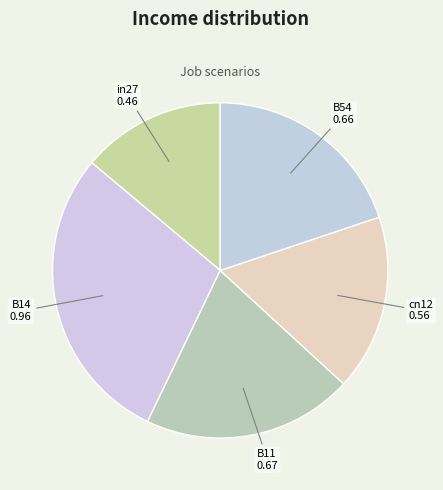

Is there any slice that represents more than half of the pie?

No